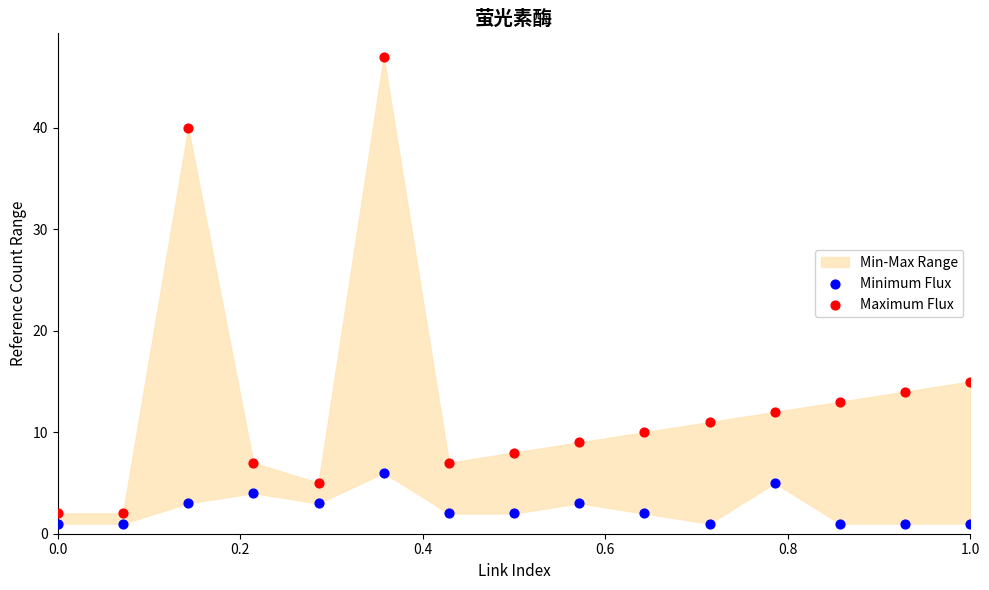

In the Maximum Flux series, what Y value is closest to 24?

15